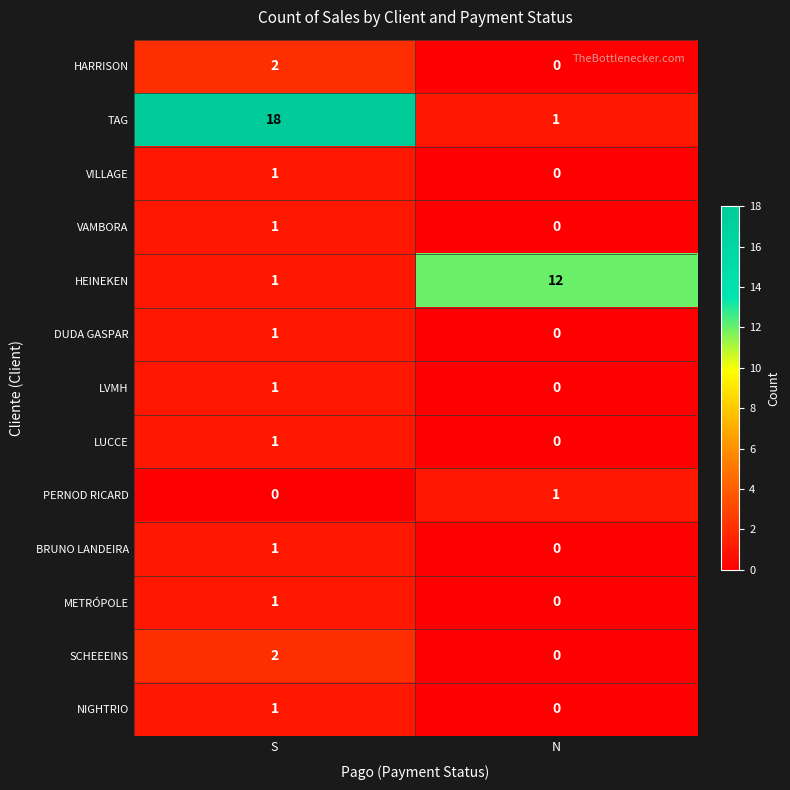

Which label corresponds to the largest value in the chart?

S